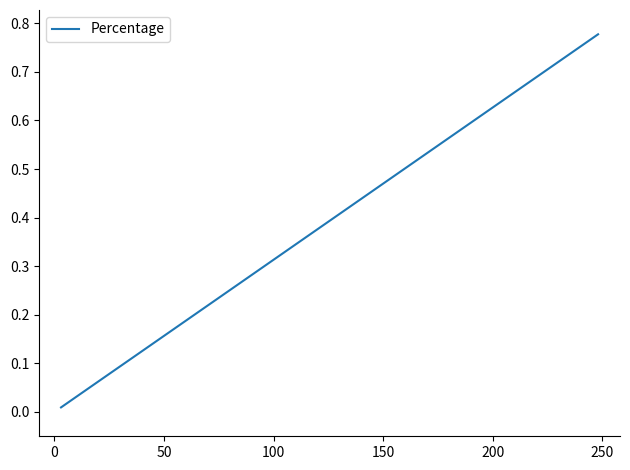

How many lines are shown in the chart?

1